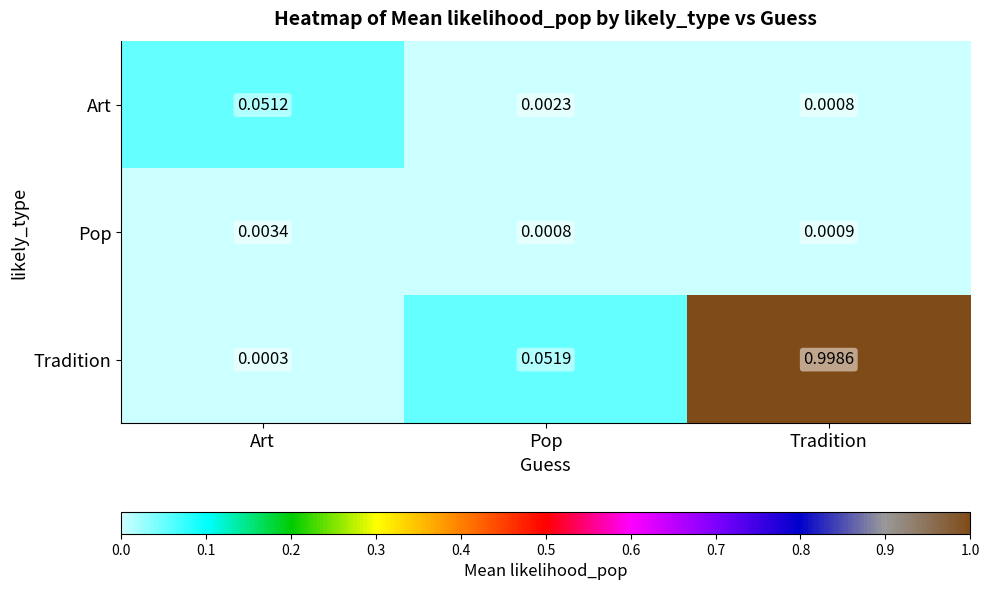

Between Art and Tradition, which series saw the biggest shift?

Tradition